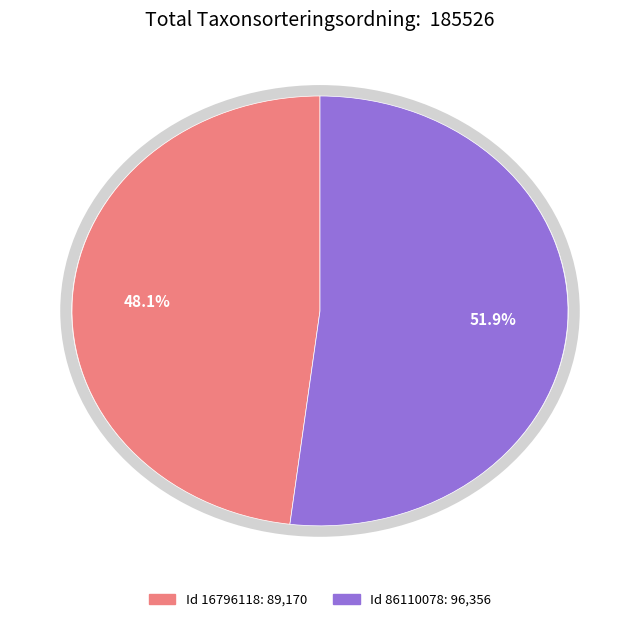

How much of the chart is everything except Id 16796118: 89,170?

51.9%